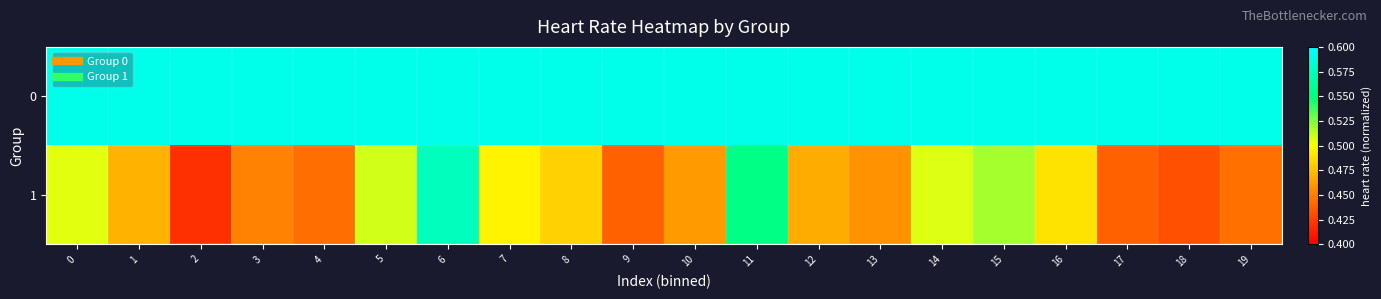

At how many categories does at least one series exceed 0?

20